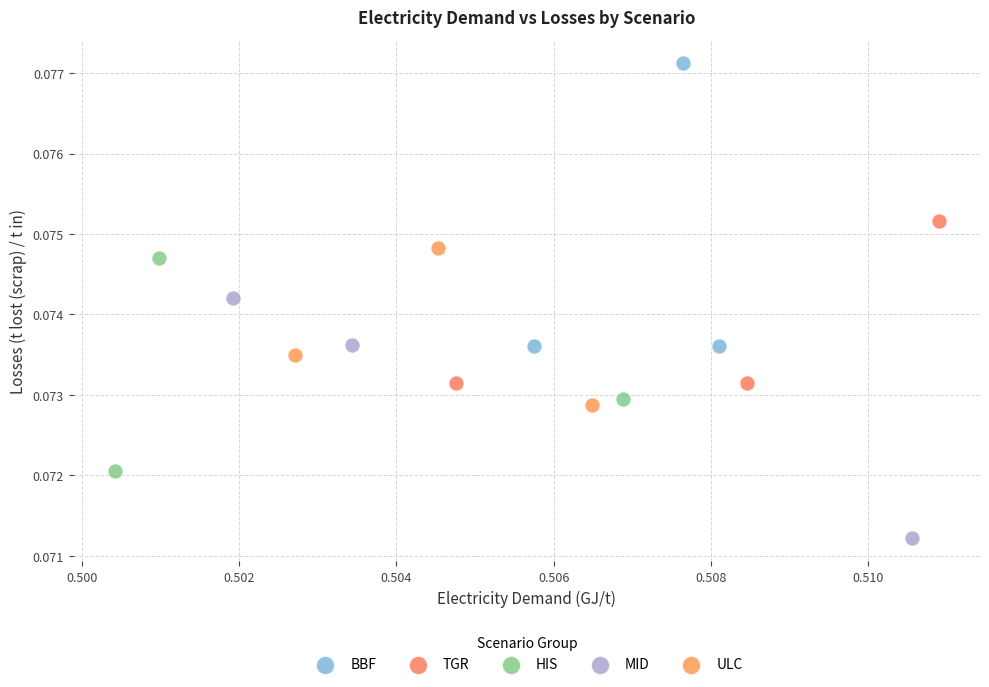

Which series reaches the minimum Y coordinate?

MID